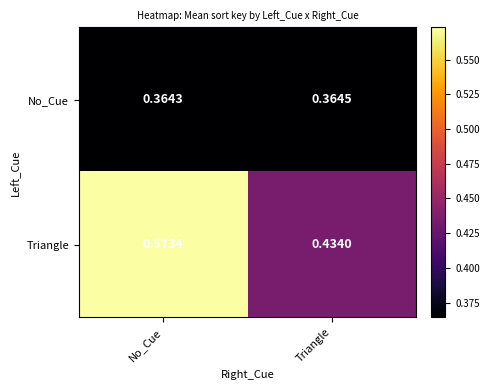

Where is No_Cue nearest to the value 0?

No_Cue